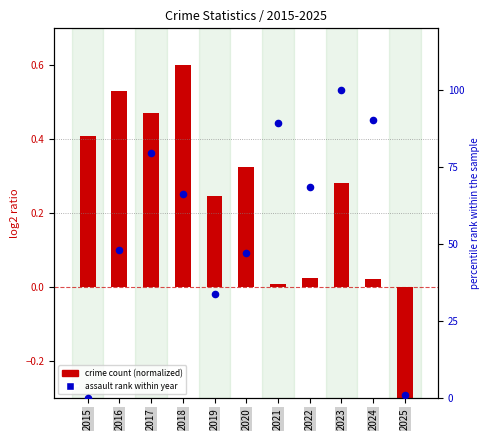

Which series contains the lowest Y value?

Robbery